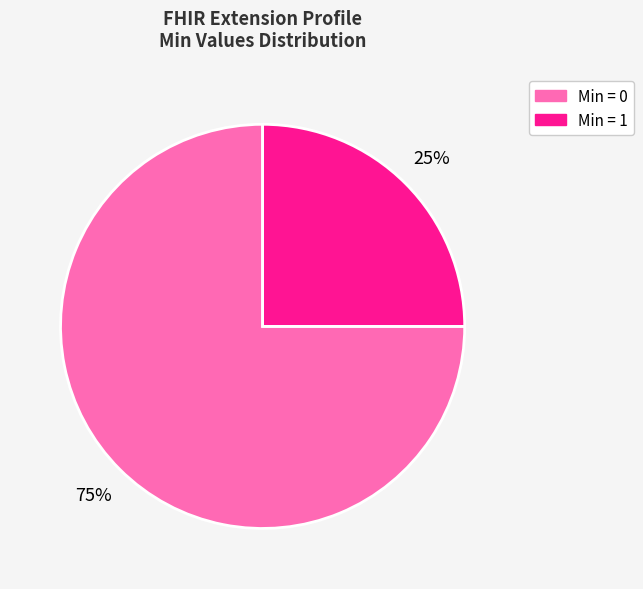

Does any single category account for the majority?

Yes